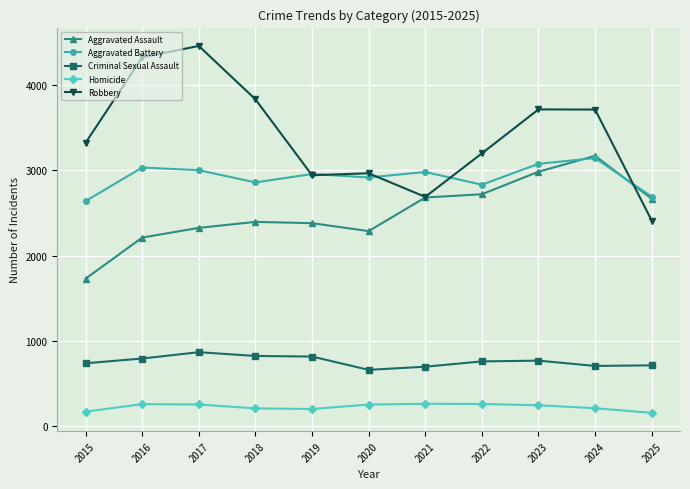

How many data points in Homicide are less than 247?

5